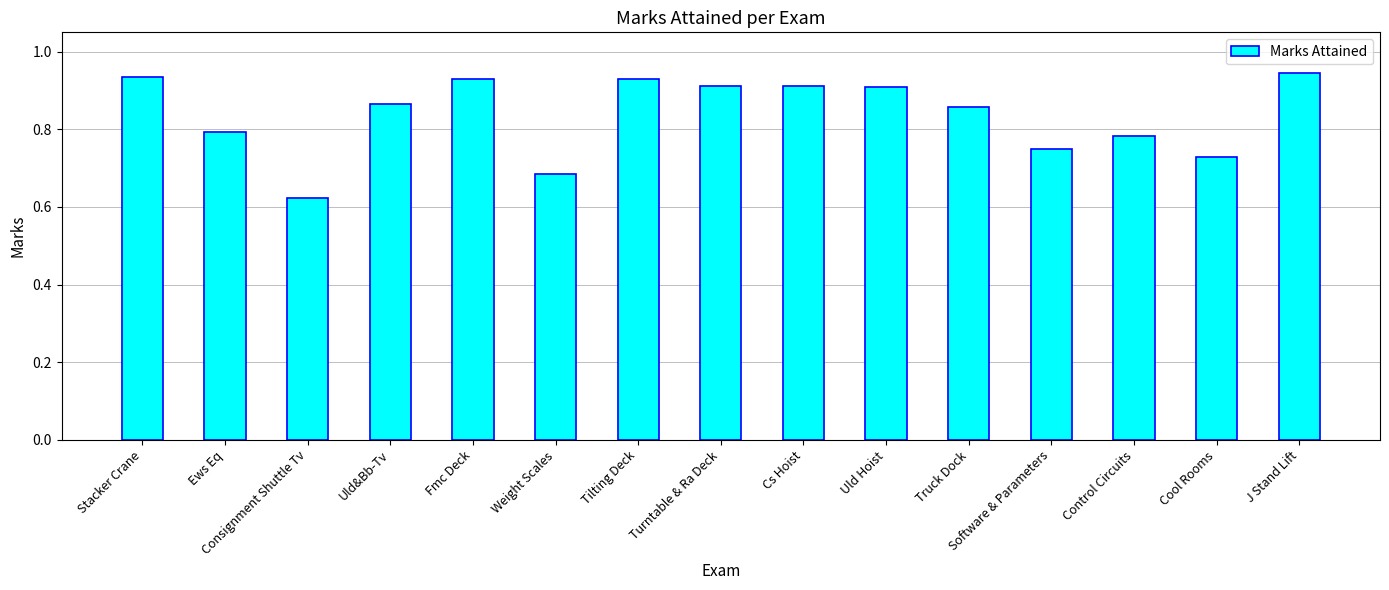

How many values are between 0 and 1?

15